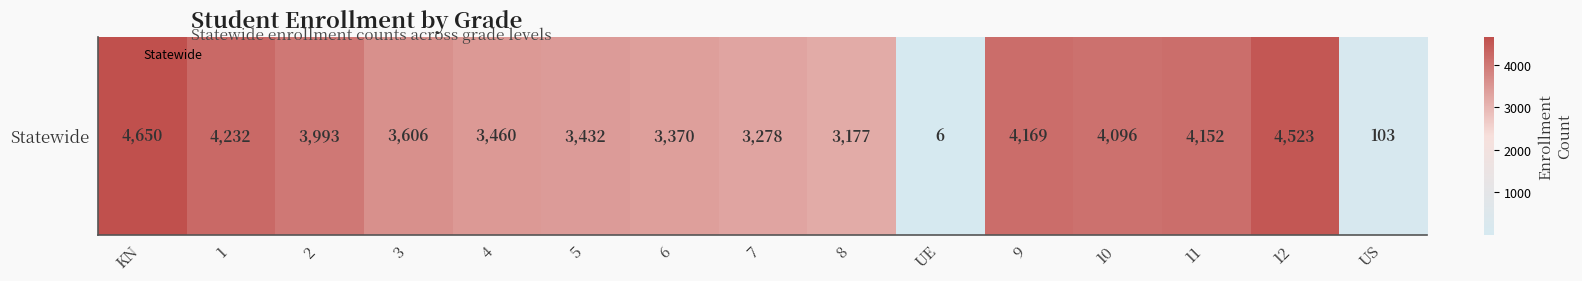

How many values exceed 3606?

7